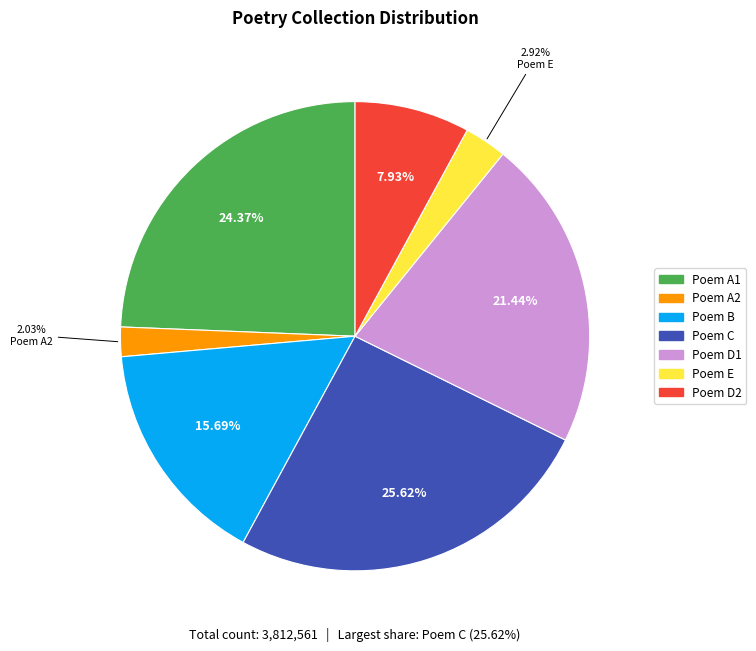

Is there a majority slice in this chart?

No